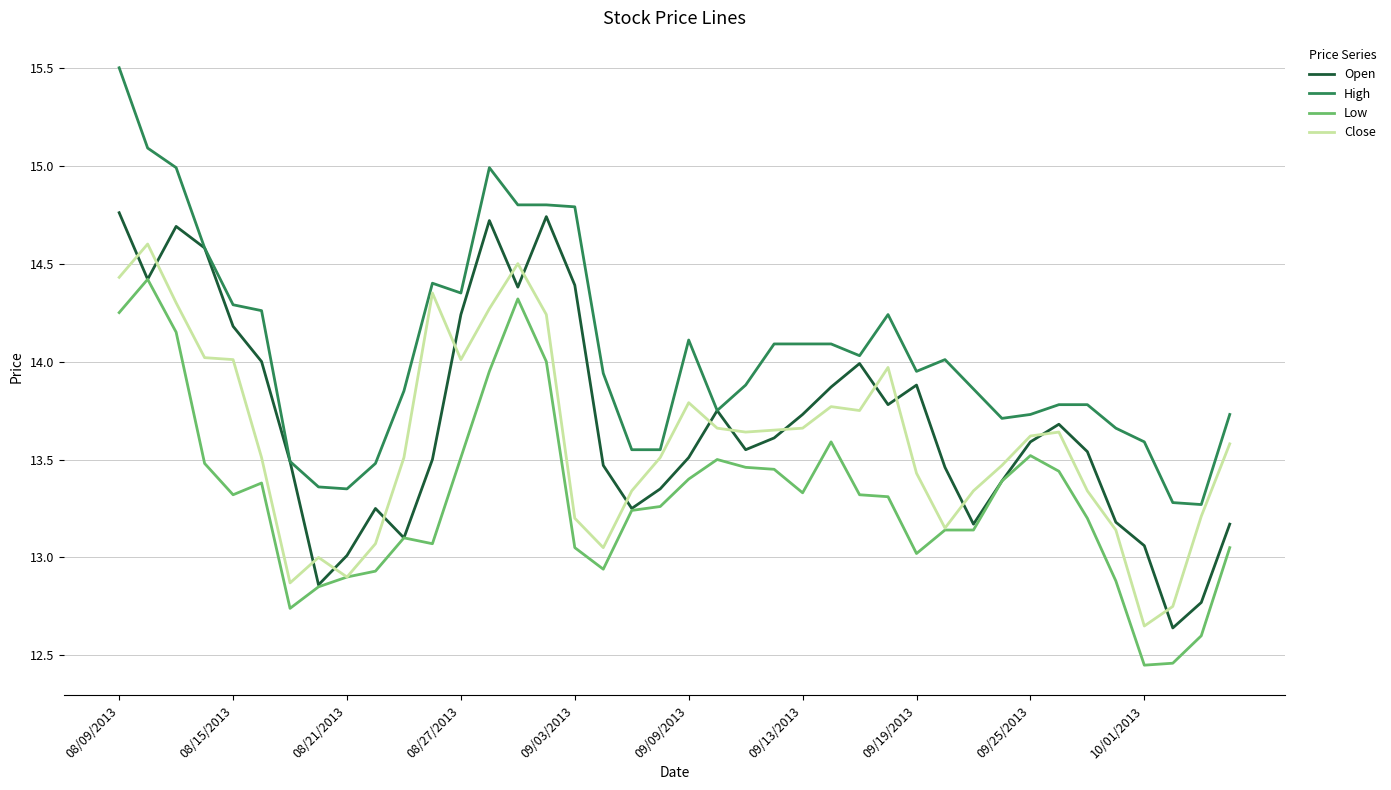

Rank the series by their maximum value, from highest to lowest.

High, Open, Close, Low